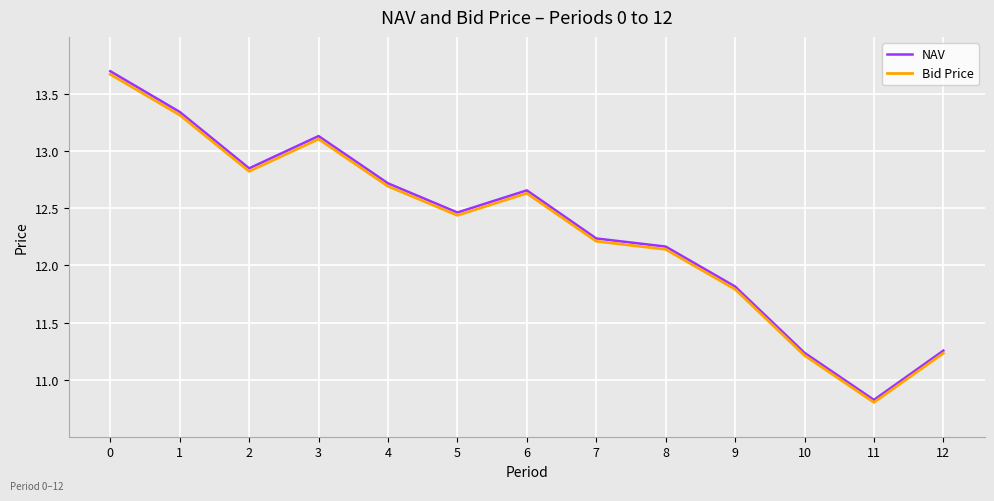

What is the total value across all series at 5?

24.9